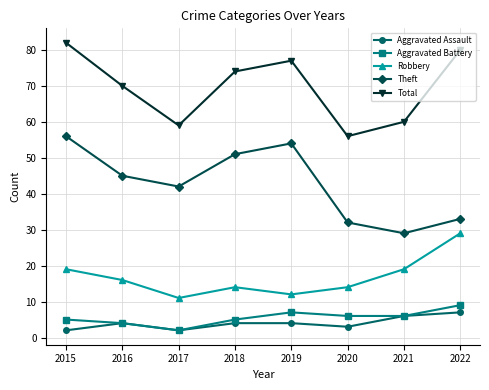

At which category does Aggravated Battery reach its first local valley?

2017